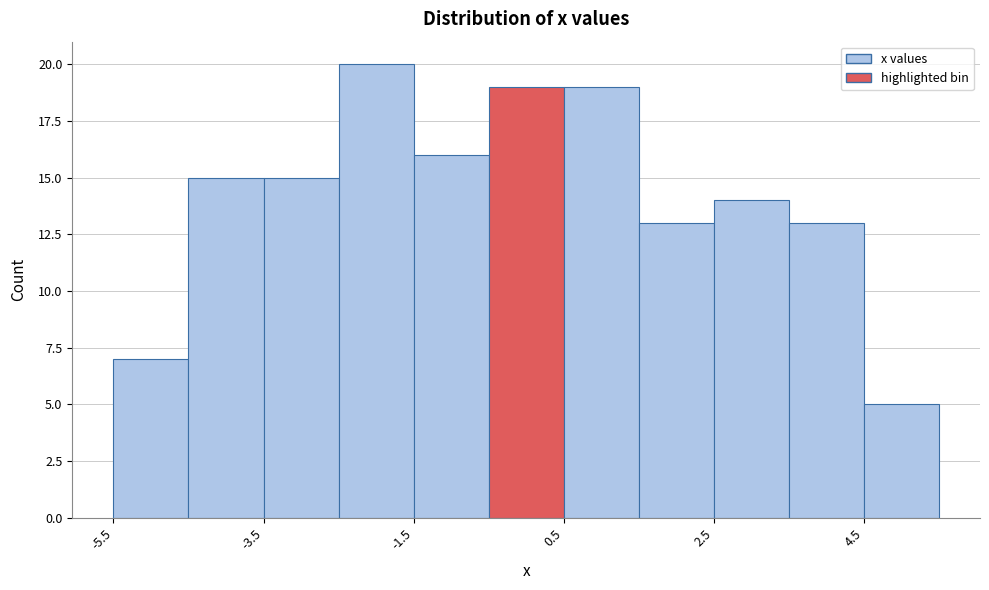

Reading left to right, transcribe this chart: for each bar, give the range it covers on the x-axis and its height. Neither the bar edges nor the heights are printed on the chart, so give them approximately, as read against the axes.

-5.5 to -4.5: 7
-4.5 to -3.5: 15
-3.5 to -2.5: 15
-2.5 to -1.5: 20
-1.5 to -0.5: 16
-0.5 to 0.5: 19
0.5 to 1.5: 19
1.5 to 2.5: 13
2.5 to 3.5: 14
3.5 to 4.5: 13
4.5 to 5.5: 5